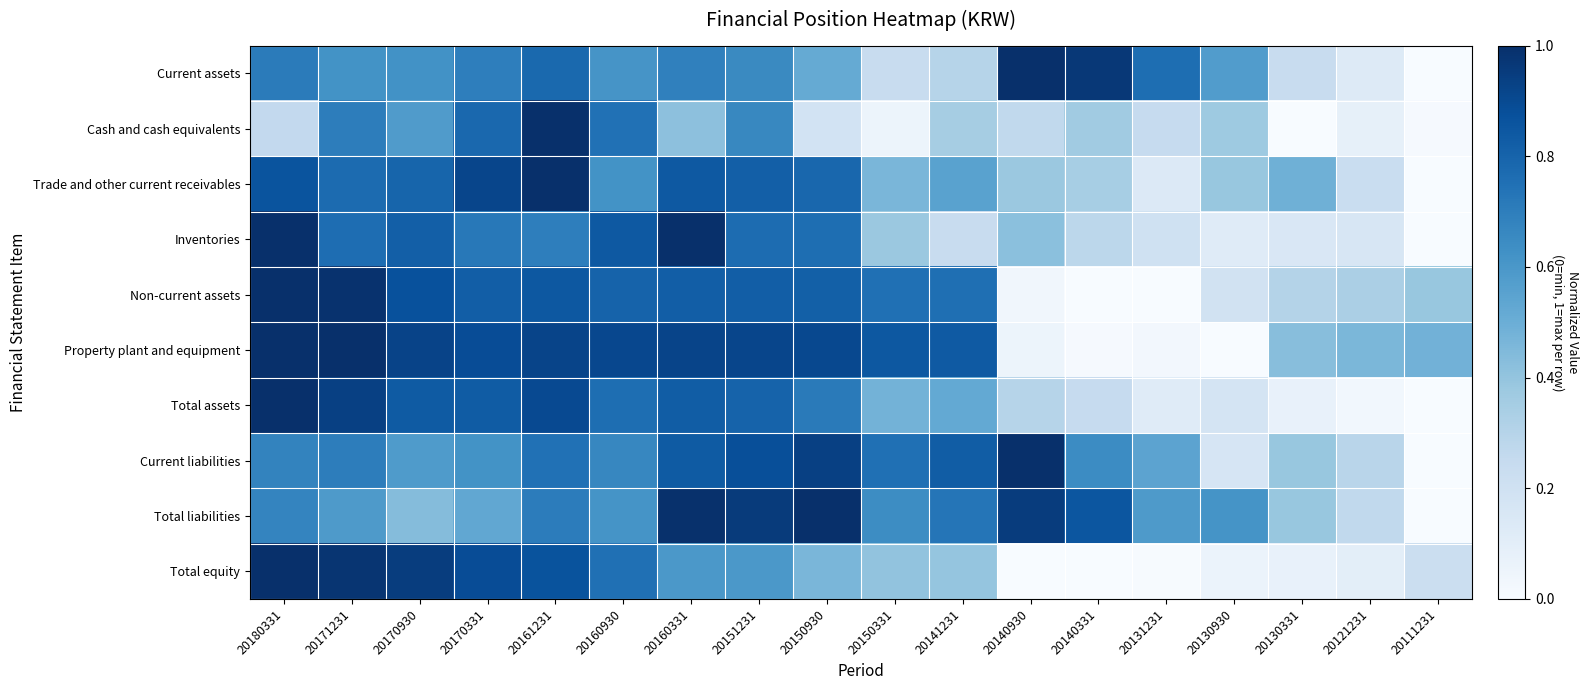

List the series in order of their peak value, lowest first.

Current assets, Cash and cash equivalents, Trade and other current receivables, Inventories, Non-current assets, Property plant and equipment, Total assets, Current liabilities, Total liabilities, Total equity